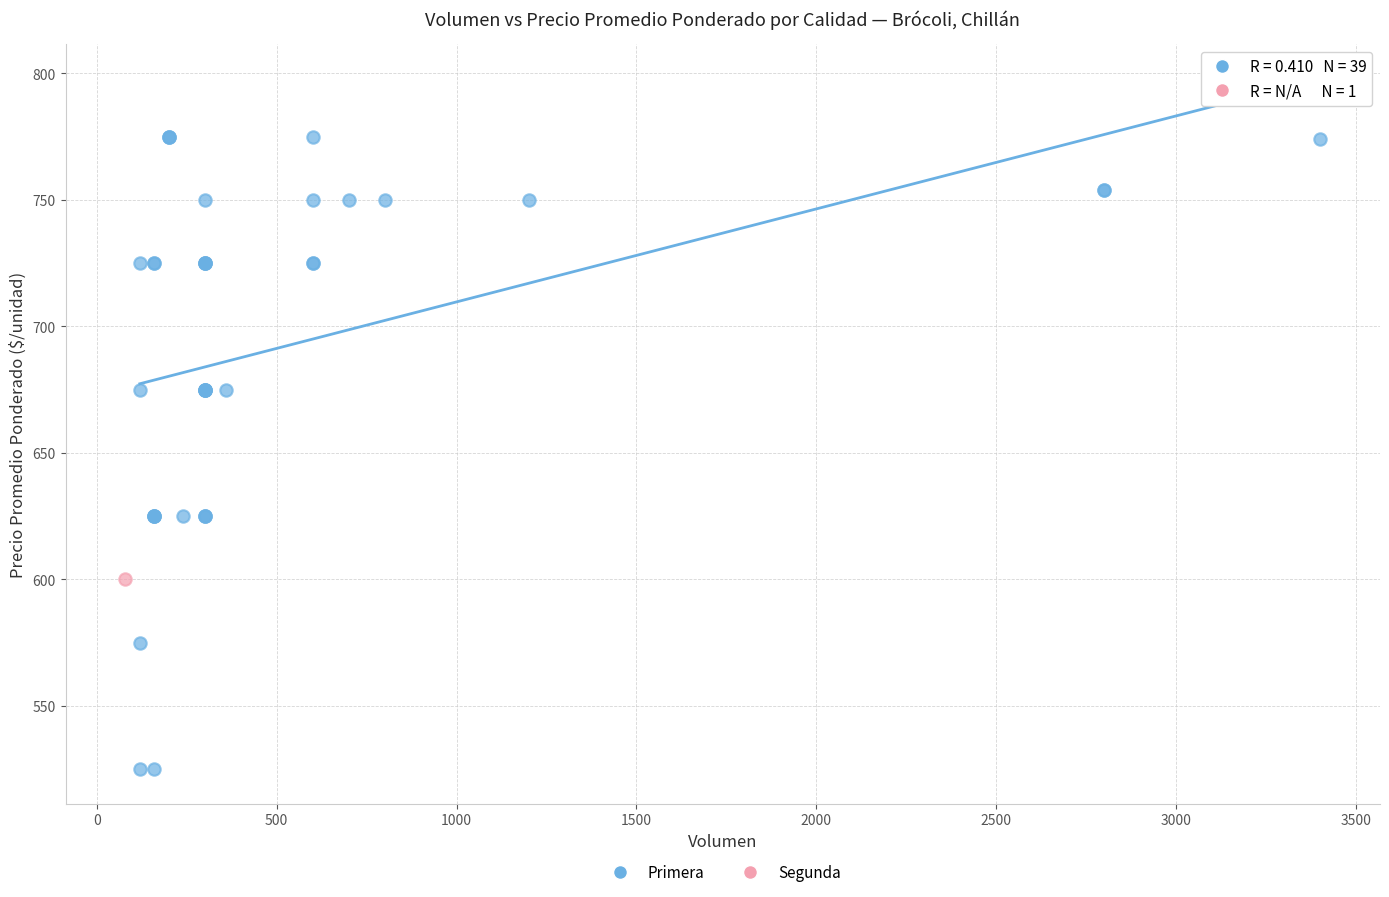

What are all the series names shown in the legend?

Primera, Segunda